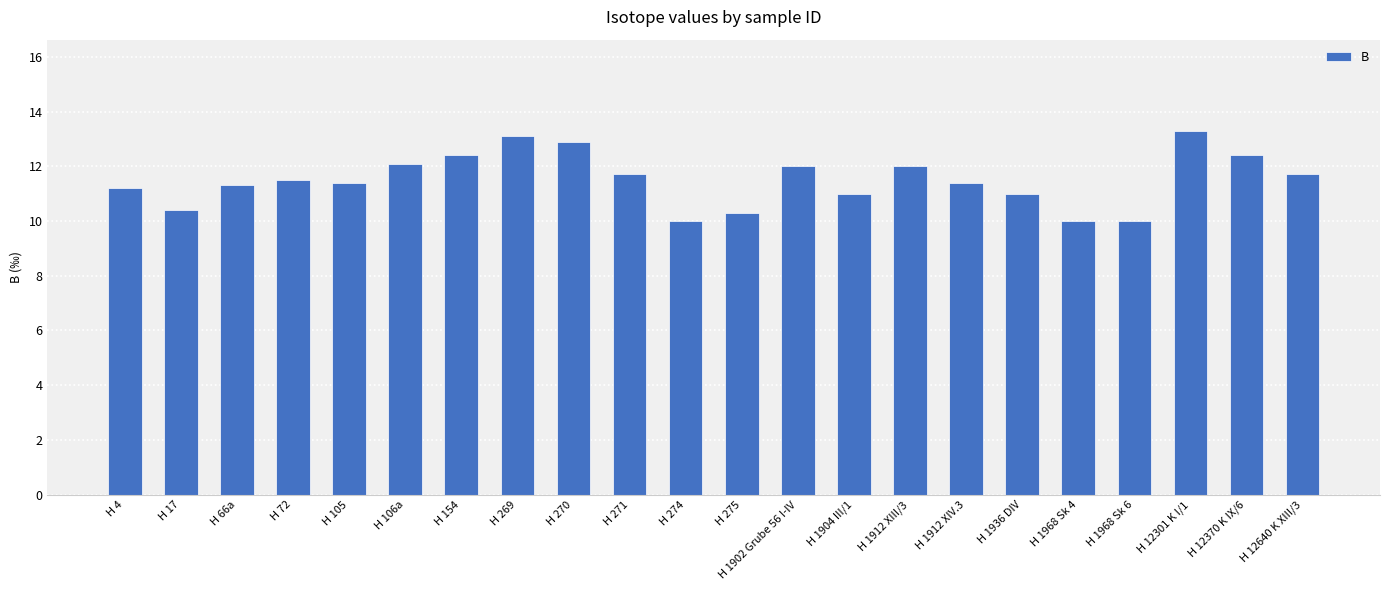

What is the minimum value shown in the chart?

10.0